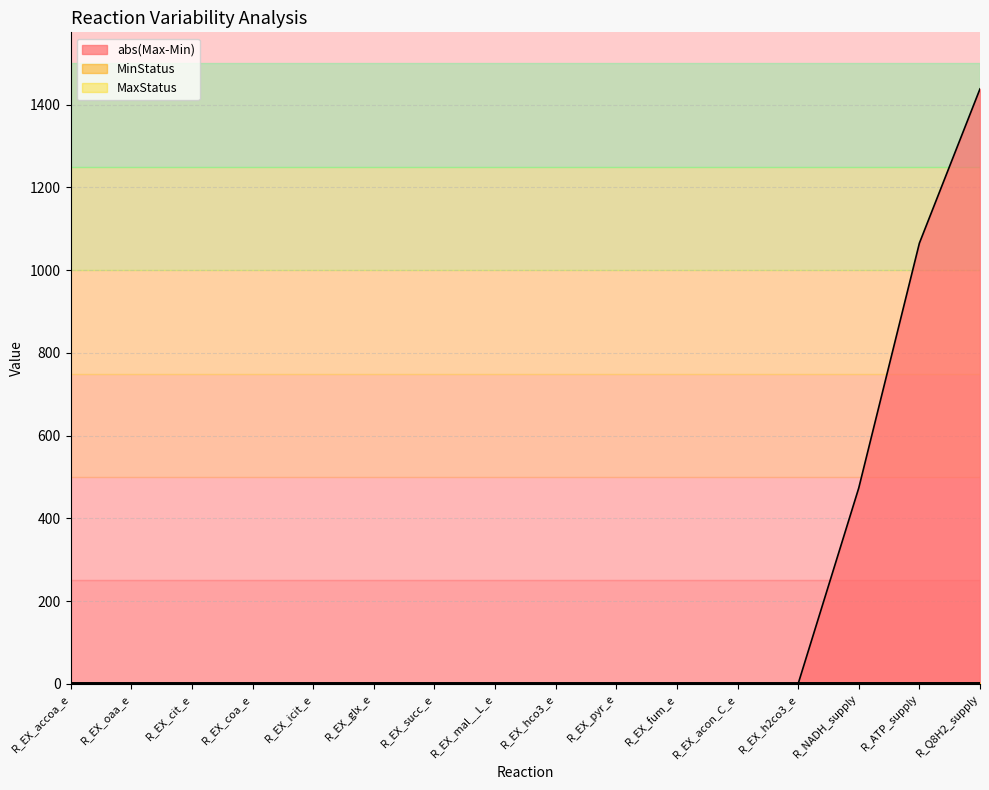

List the series in order of their peak value, lowest first.

MinStatus, MaxStatus, abs(Max-Min)